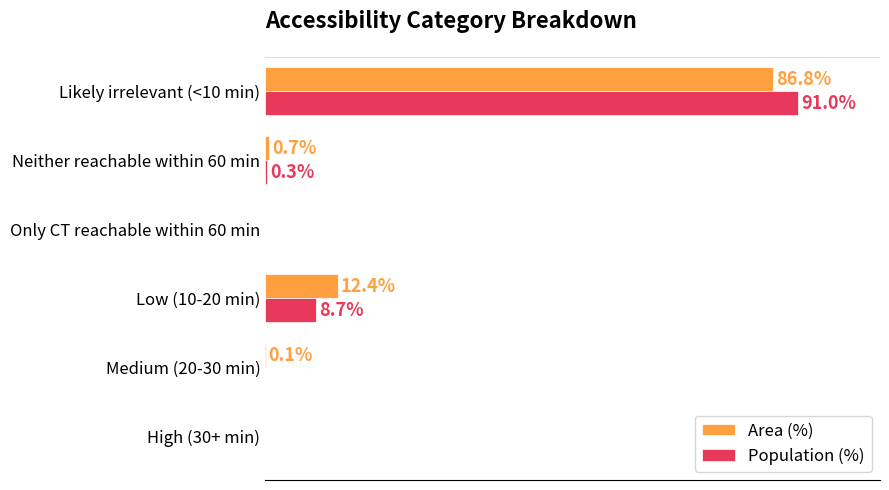

At which label is Population (%) closest to 45?

Low (10-20 min)